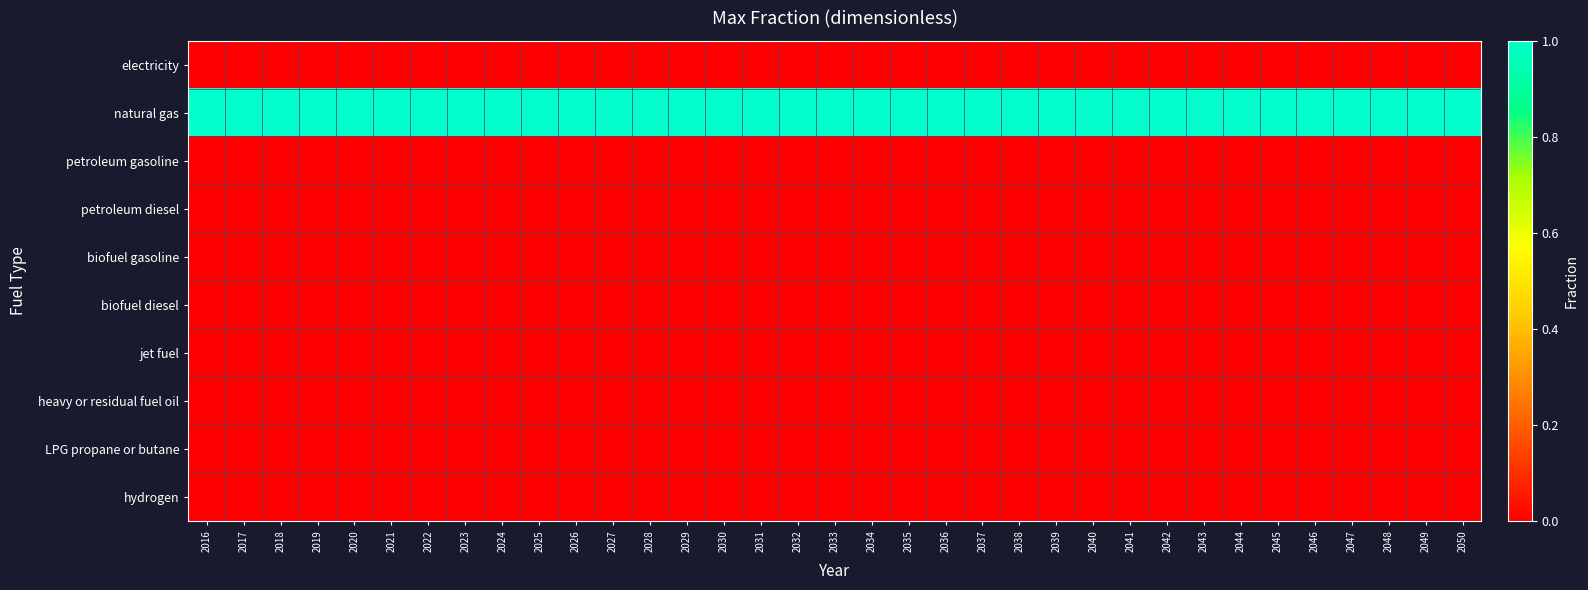

What is the maximum value shown in the chart?

1